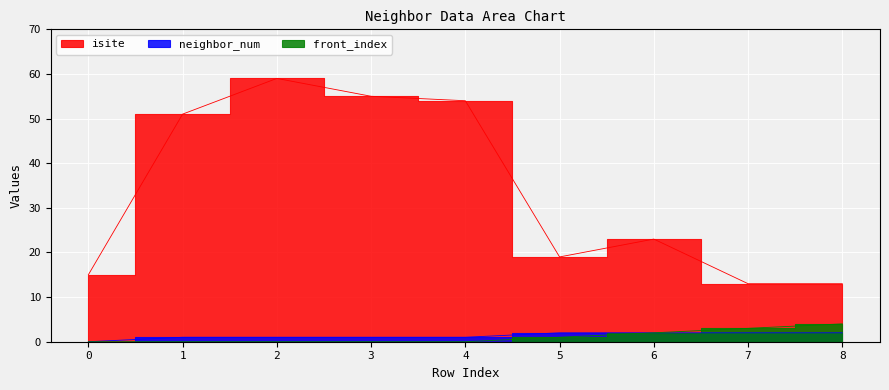

What is the sum of all neighbor_num values?

12